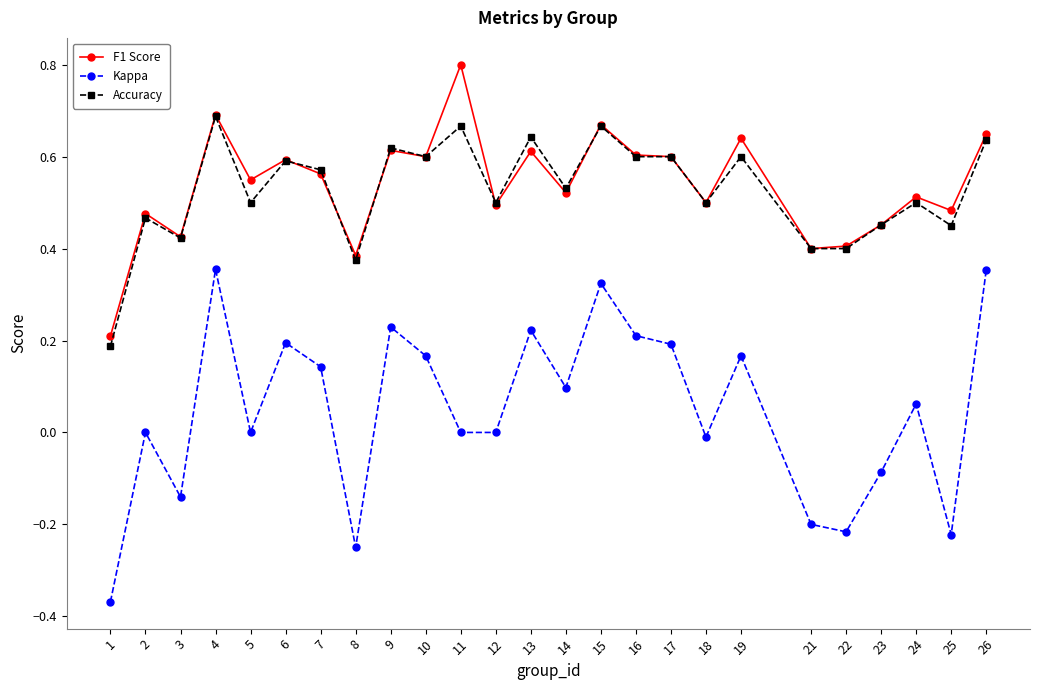

What is the sum of the F1 Score values at 22 and 15?

1.1